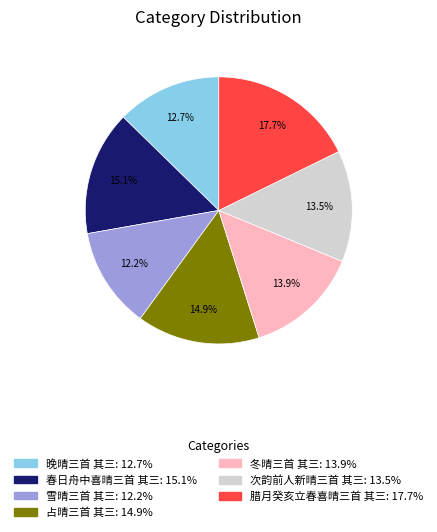

What percentage do 冬晴三首 其三 and 雪晴三首 其三 together represent?

26.1%